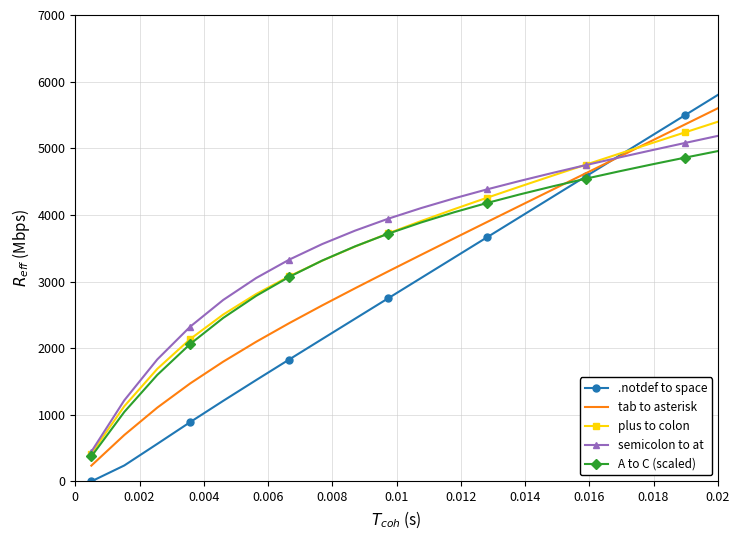

Which series has the widest spread of values?

.notdef to space